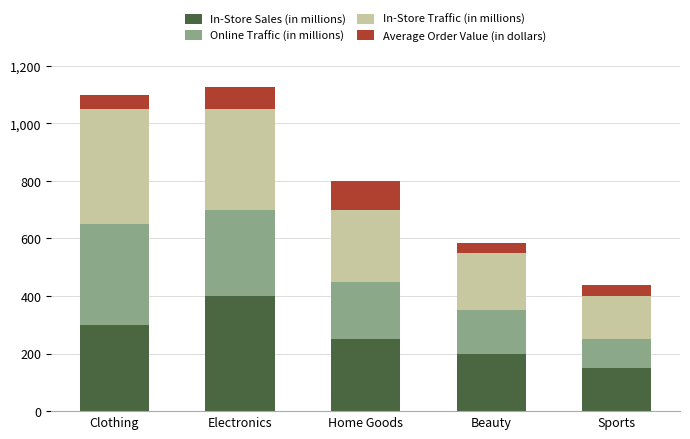

Count the number of data series in this chart.

4